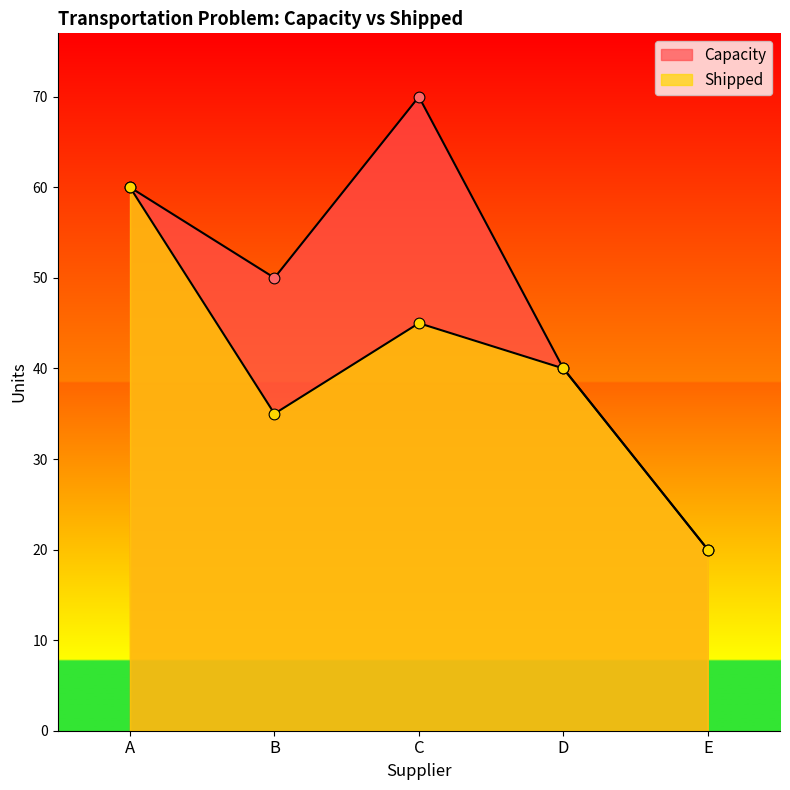

At how many categories does at least one series exceed 29?

4